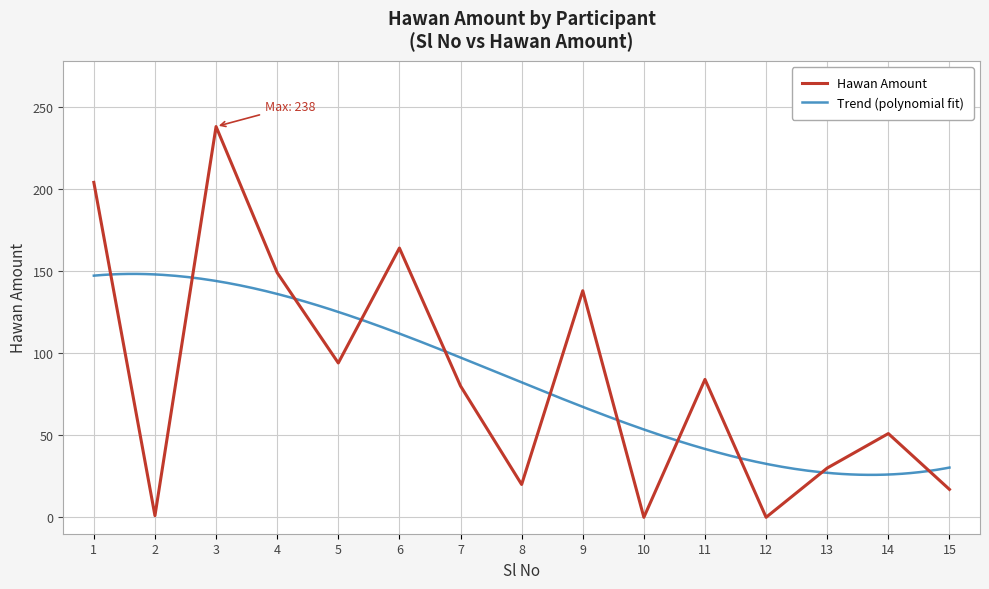

Where is the data nearest to the value 119?

9